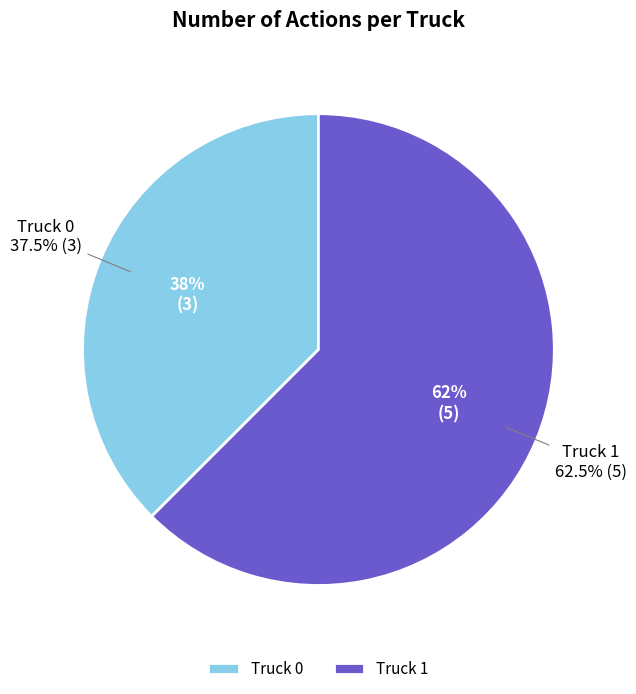

How many slices are in this pie chart?

2